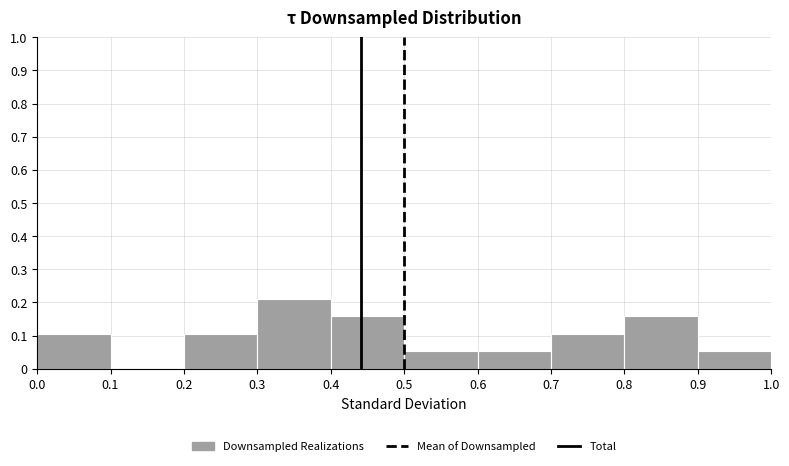

Over which range of the x-axis is the bar tallest?

0.3 to 0.4